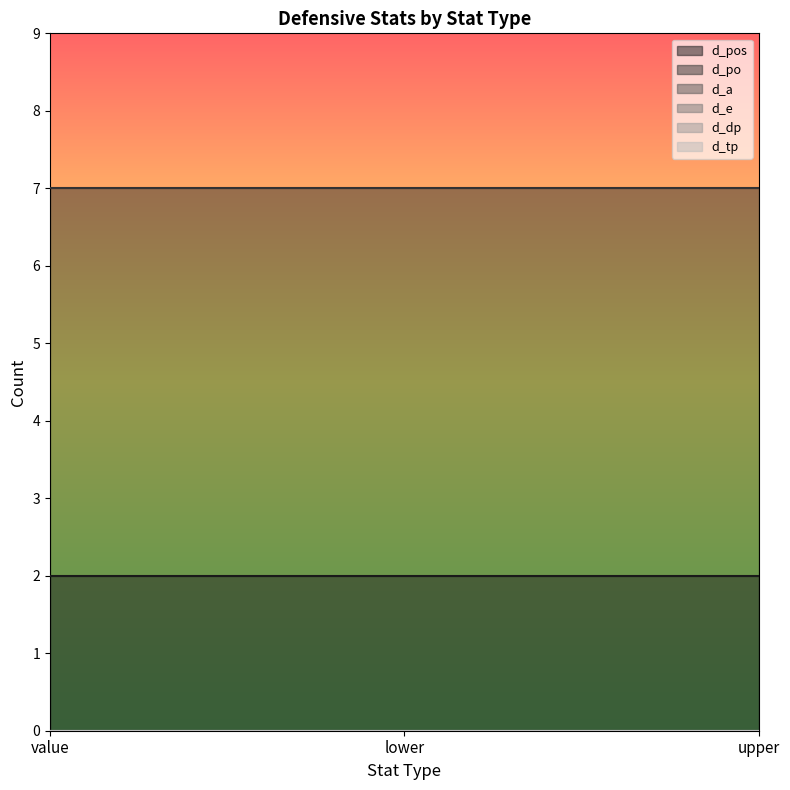

What is the total value across all series at upper?

9